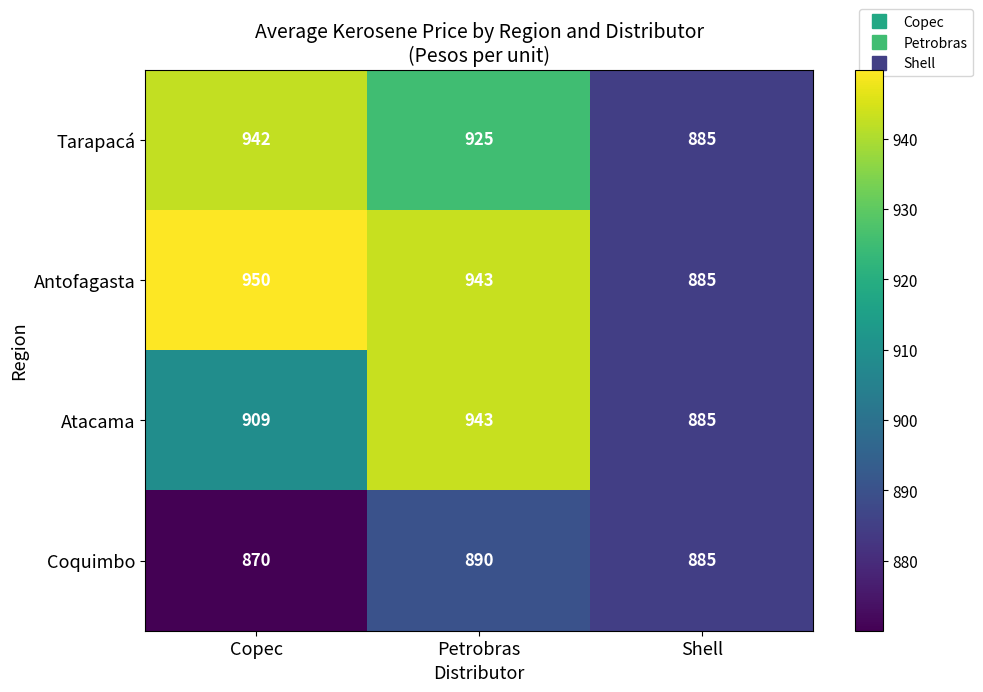

The Antofagasta series shows 885 at Shell. True or false?

True